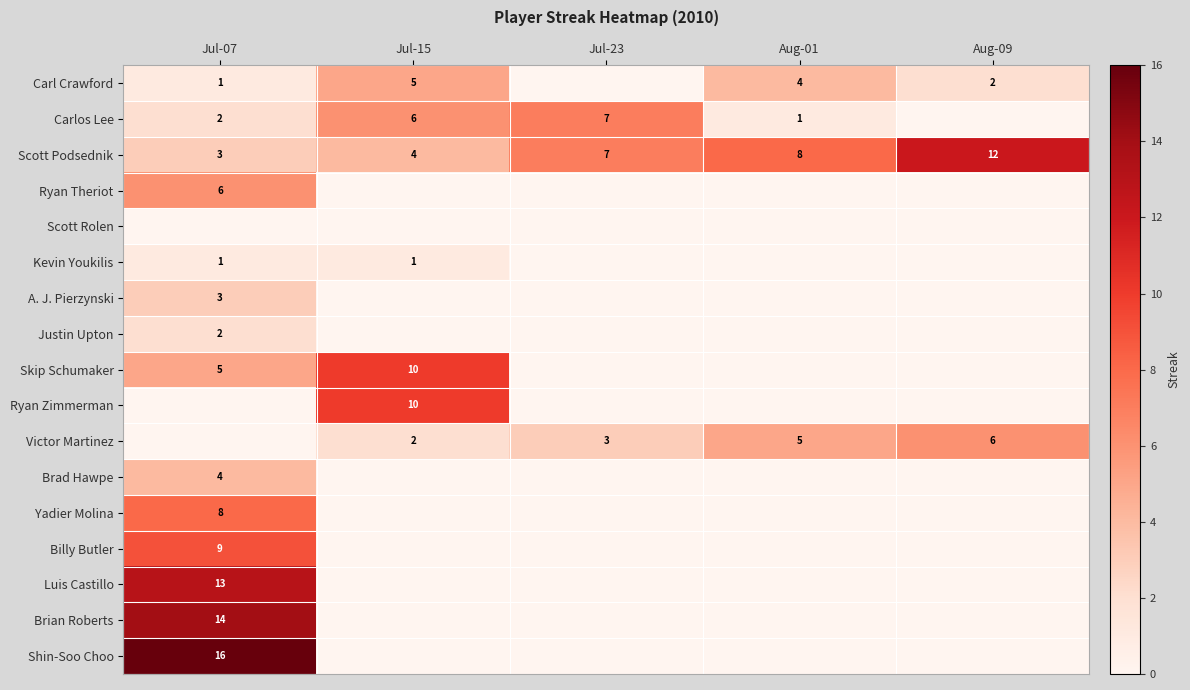

The Carlos Lee series shows 8 at Jul-15. True or false?

False